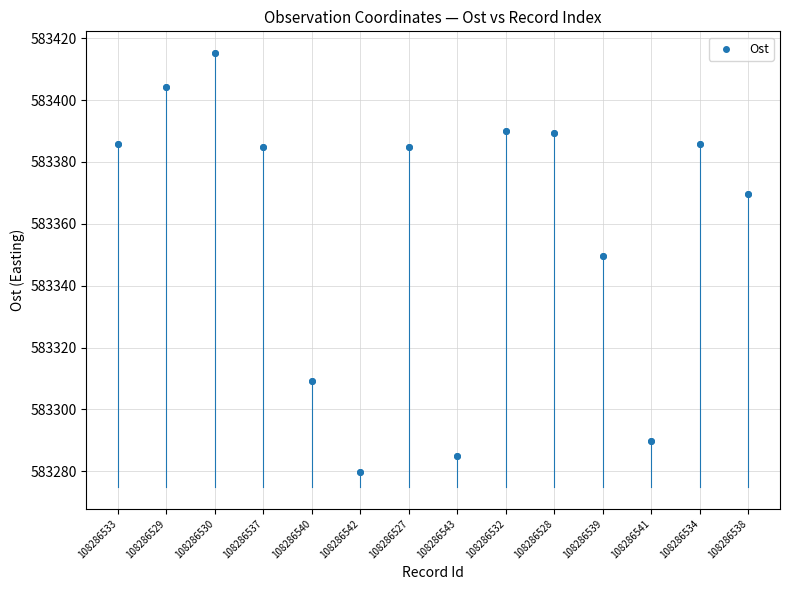

What Y value in the scatter plot is closest to 583347?

583349.5